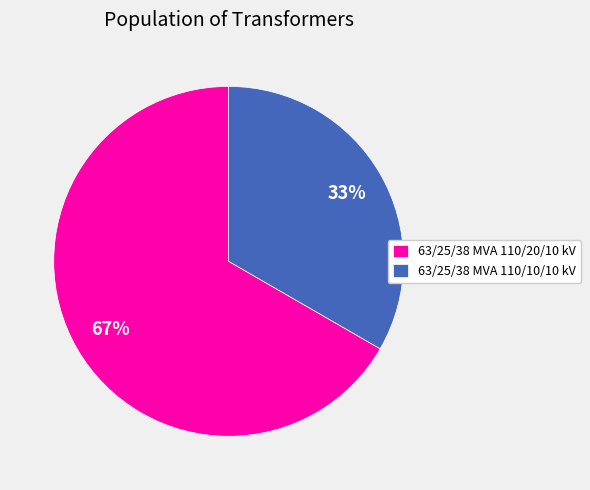

How many slices are in this pie chart?

2